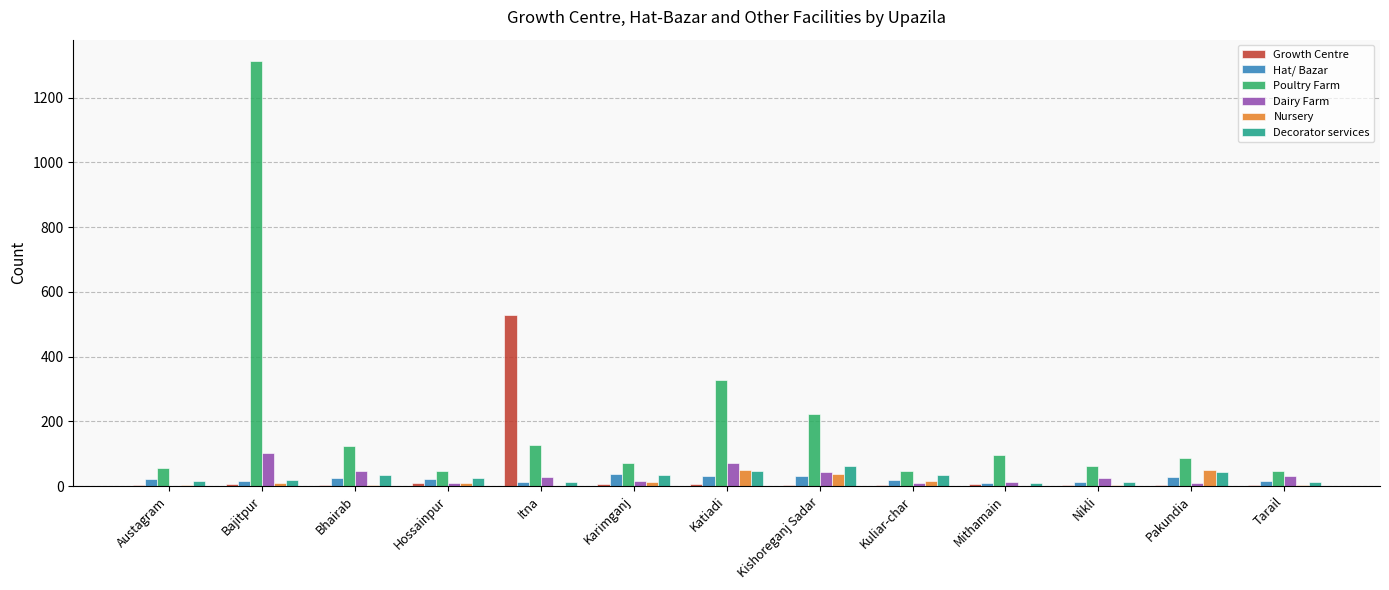

What is the sum of all Poultry Farm values?

2625